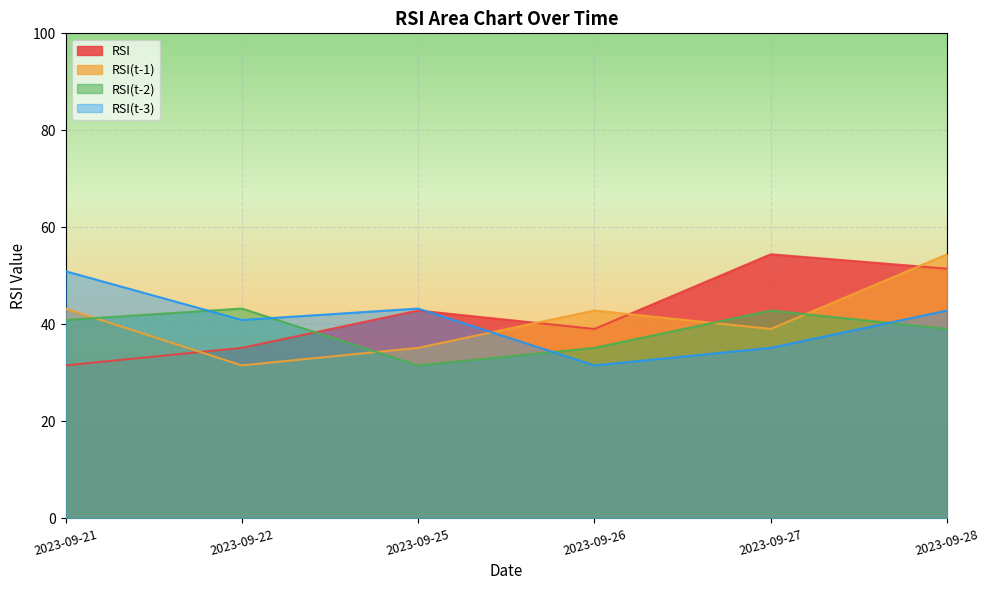

At which label is RSI(t-1) closest to 42?

2023-09-26